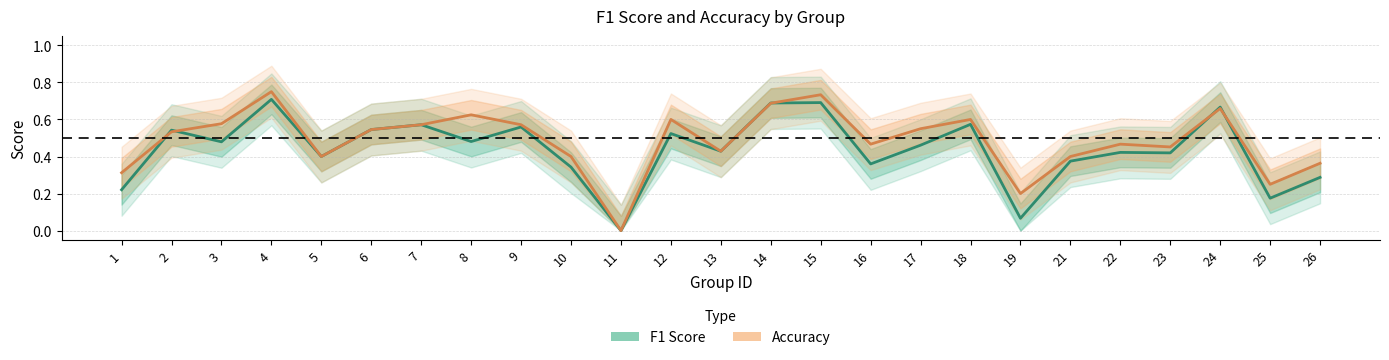

Count the number of data series in this chart.

2